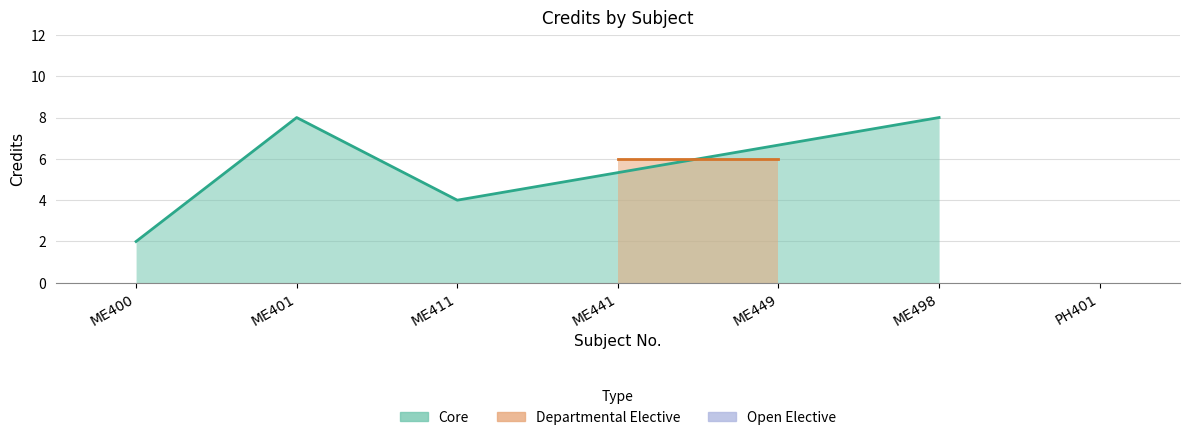

The chart shows a value of 13 at ME401. True or false?

False